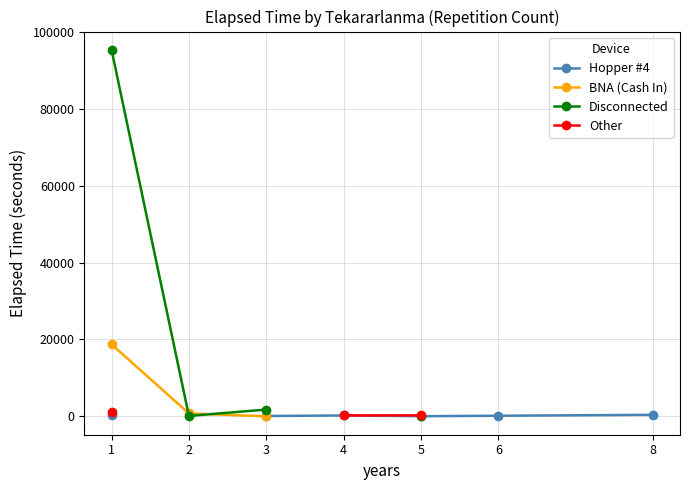

How many lines are shown in the chart?

4